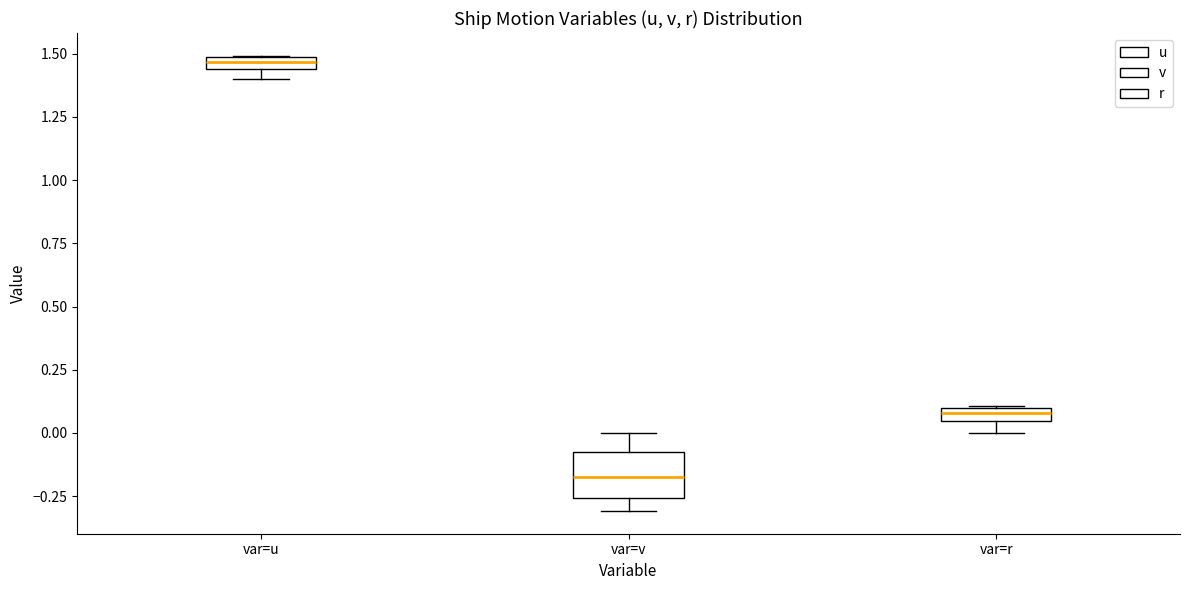

Which box is the tallest, from its lower edge to its upper edge?

var=v